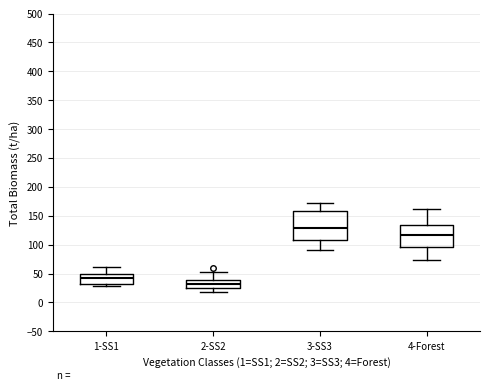

Reading left to right, transcribe this box plot: for each box, give where its median line is, the range the box spans, and where its two whiskers end, as read against the y-axis. The values are not printed on the chart, so give them approximately, as read against the axis.

1-SS1: median 40, box 35 to 50, whiskers 30 to 60
2-SS2: median 30, box 25 to 40, whiskers 20 to 55
3-SS3: median 130, box 110 to 160, whiskers 90 to 170
4-Forest: median 115, box 95 to 135, whiskers 75 to 160